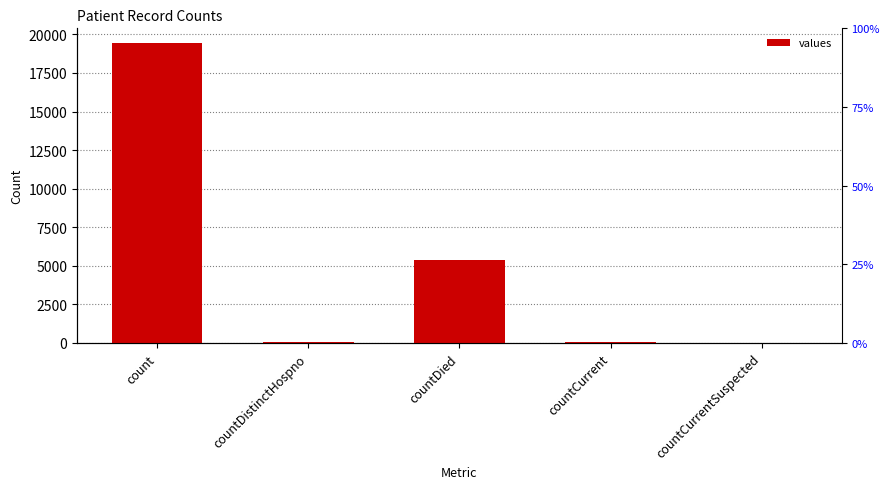

Reading left to right, extract all data points from this chart.

count=19420	countDistinctHospno=38	countDied=5357	countCurrent=60	countCurrentSuspected=0